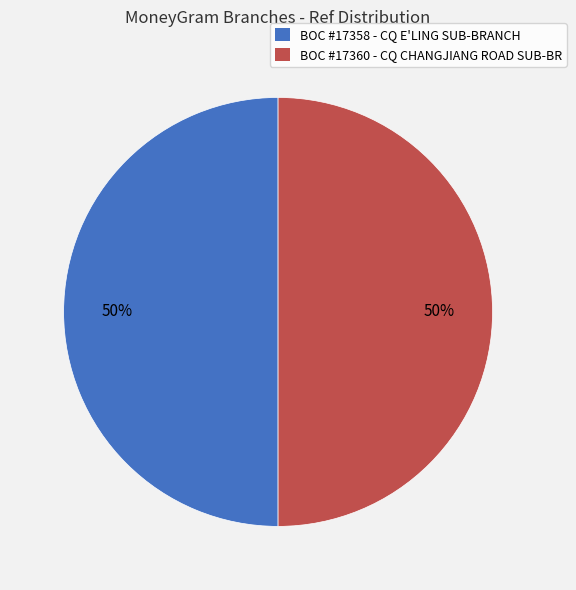

To the nearest percent, what is the average slice percentage?

50%